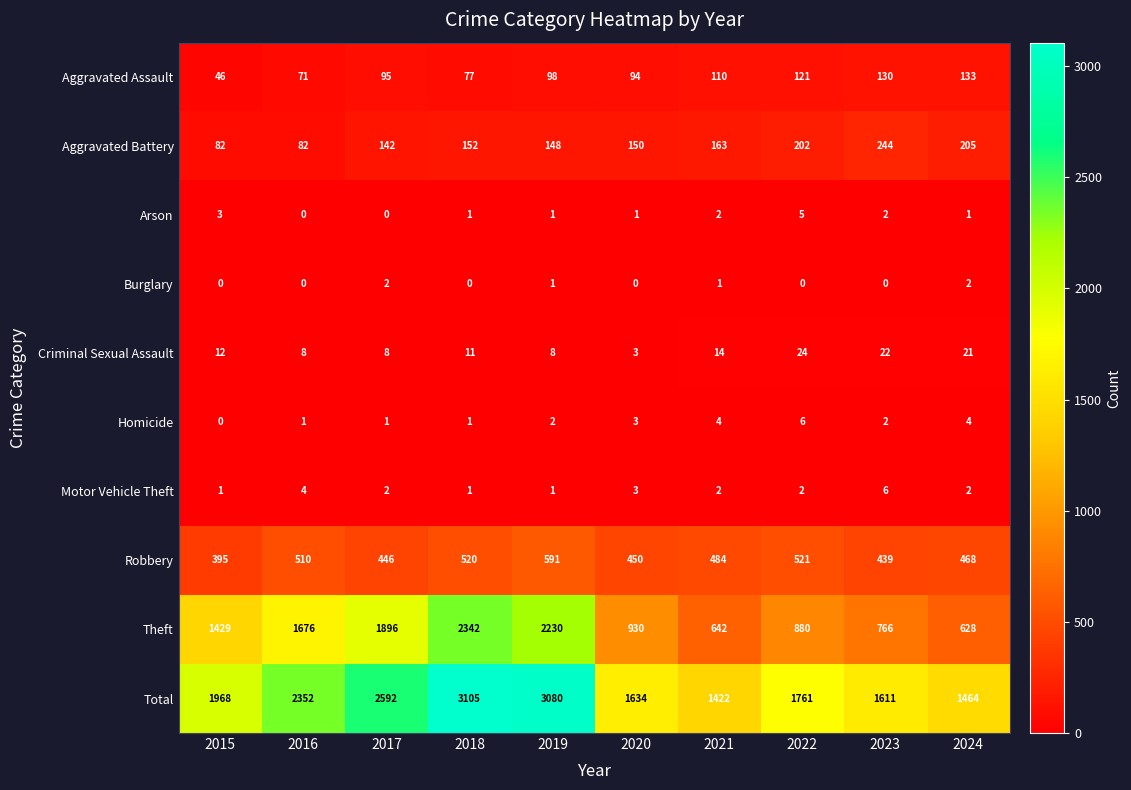

How many categories are shown in the chart?

10